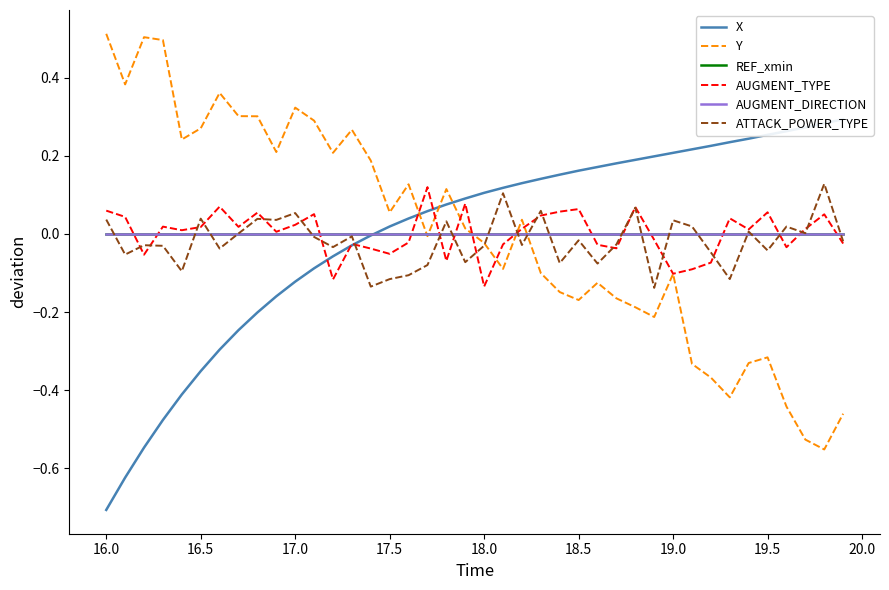

Between which two adjacent categories do AUGMENT_TYPE and AUGMENT_DIRECTION first intersect?

16.0 and 16.5